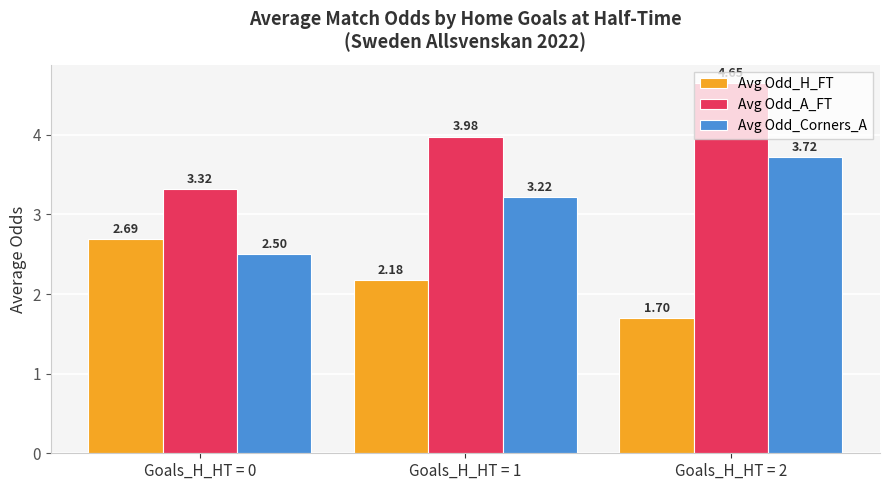

Read the Avg Odd_Corners_A value at Goals_H_HT = 0.

2.5